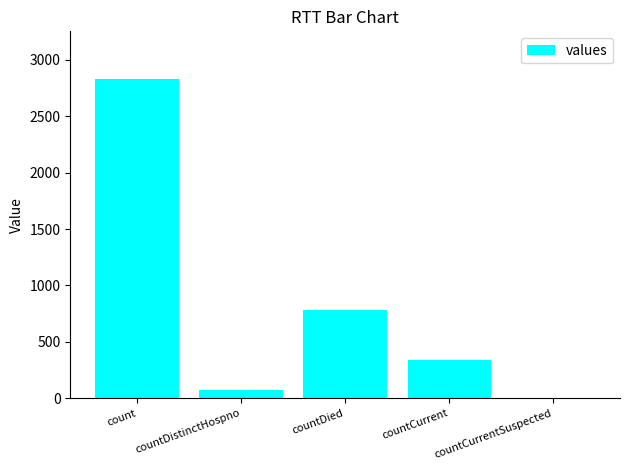

Which label corresponds to the largest value in the chart?

count